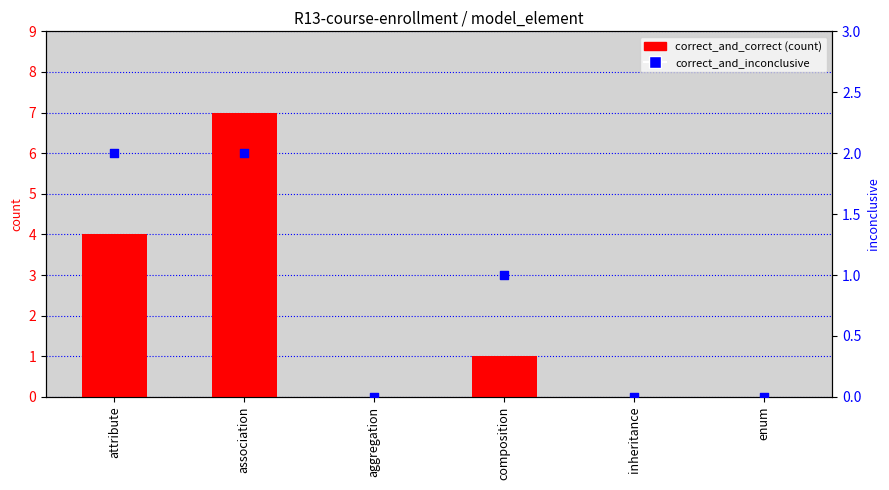

What are all the series names shown in the legend?

correct_and_correct, correct_and_inconclusive